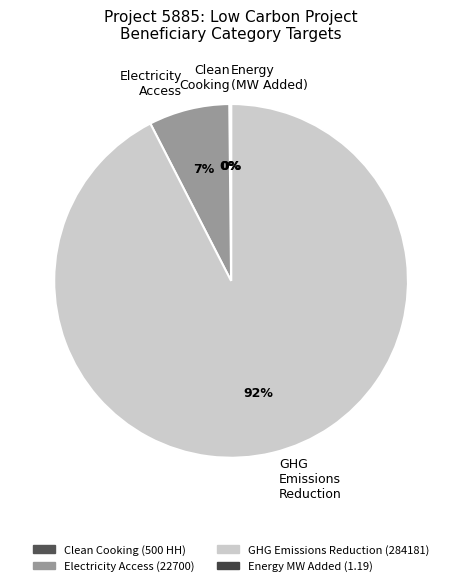

To the nearest percent, what portion does Electricity Access represent?

7%